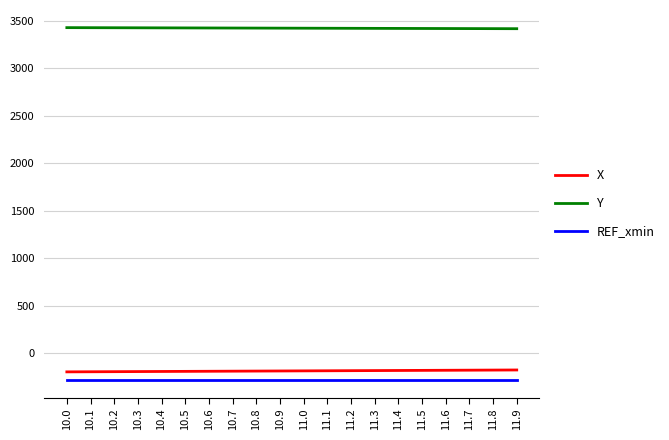

Is this an area chart (filled region under the line)?

No